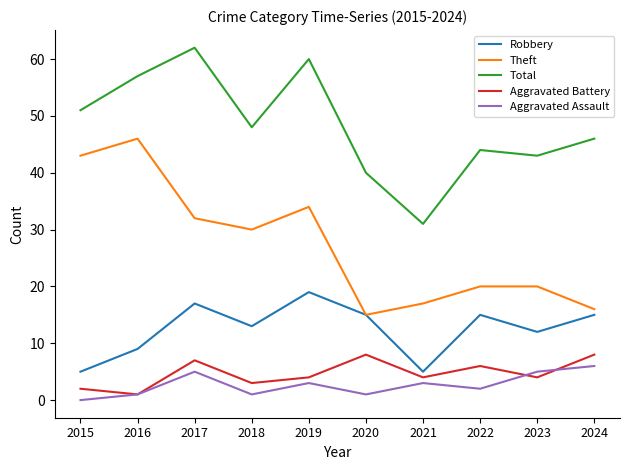

Read the Aggravated Assault value at 2019.

3